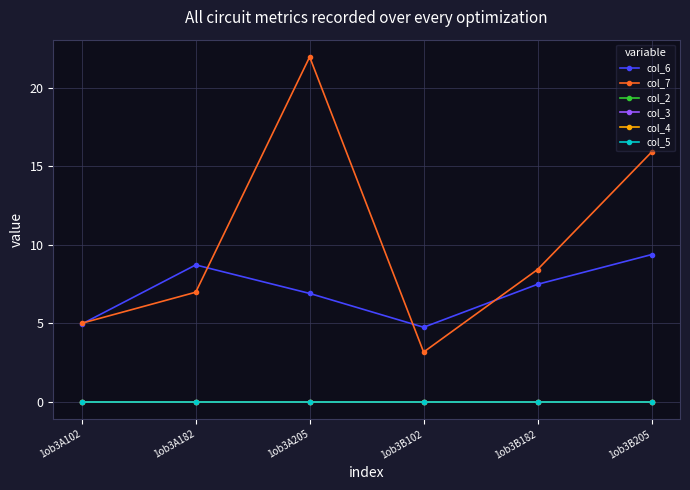

Is this an area chart (filled region under the line)?

No